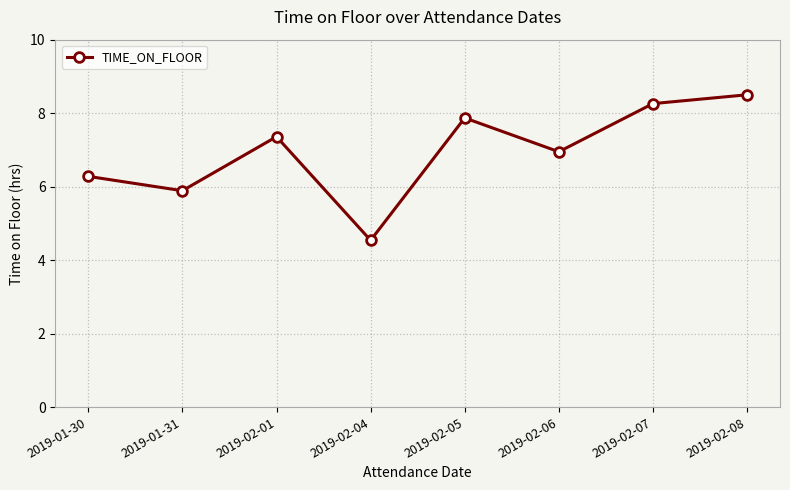

How many data points are above 7?

4